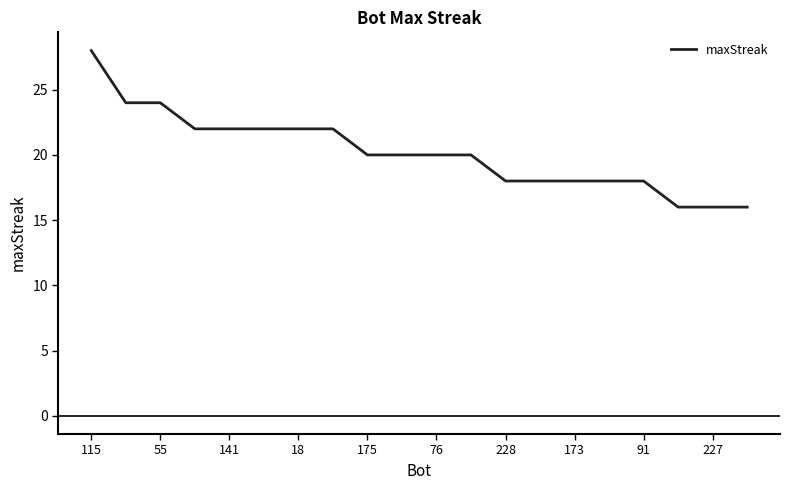

What is the difference between the maximum and minimum values?

12